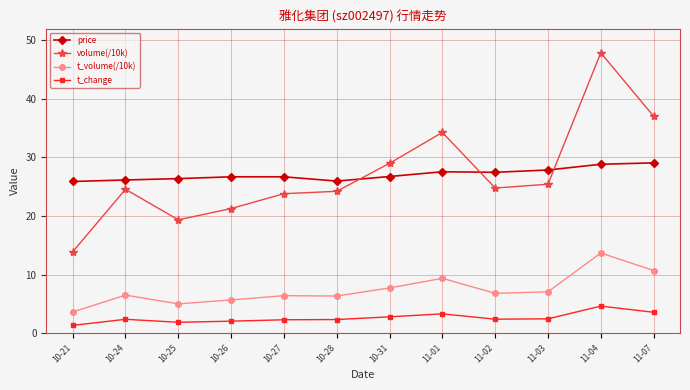

Count the number of categories in the chart.

12